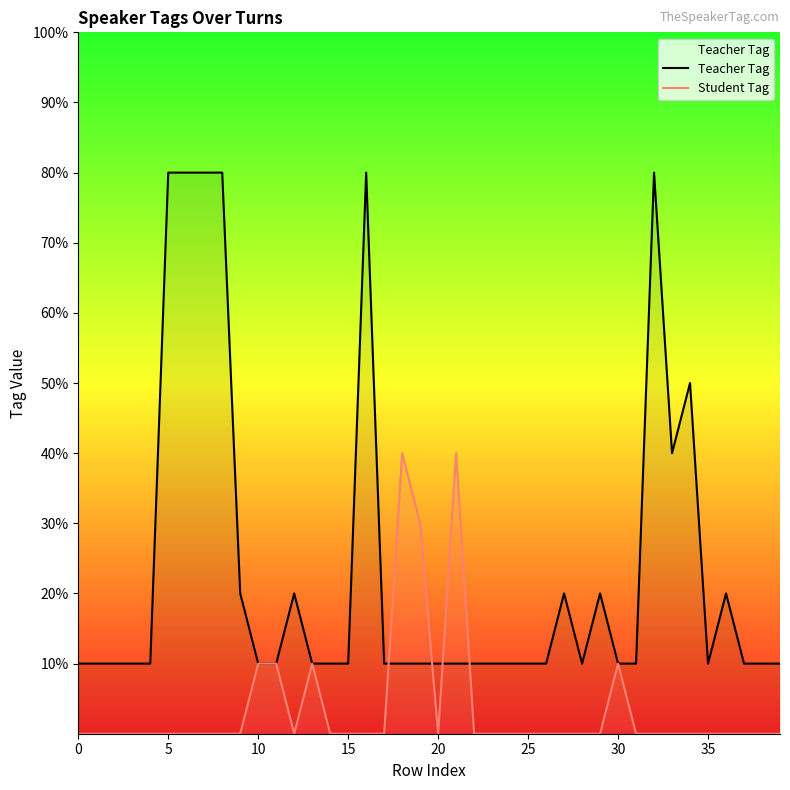

Which series has the largest range (max minus min)?

Teacher Tag